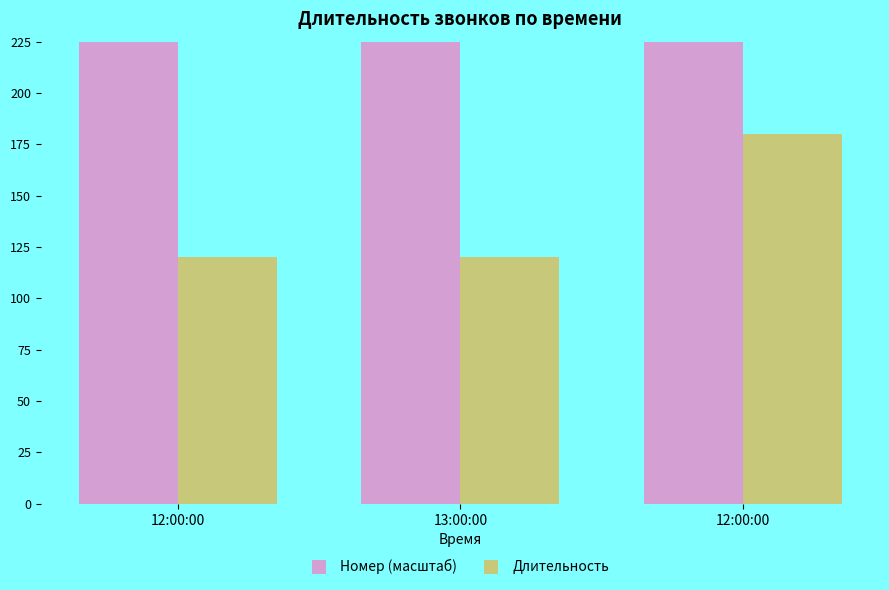

Reading right to left, transcribe all the data shown in this chart.

Номер (масштаб): 12:00:00=11620.9	13:00:00=11620.9	12:00:00=11562.8
Длительность: 12:00:00=180.0	13:00:00=120.0	12:00:00=120.0